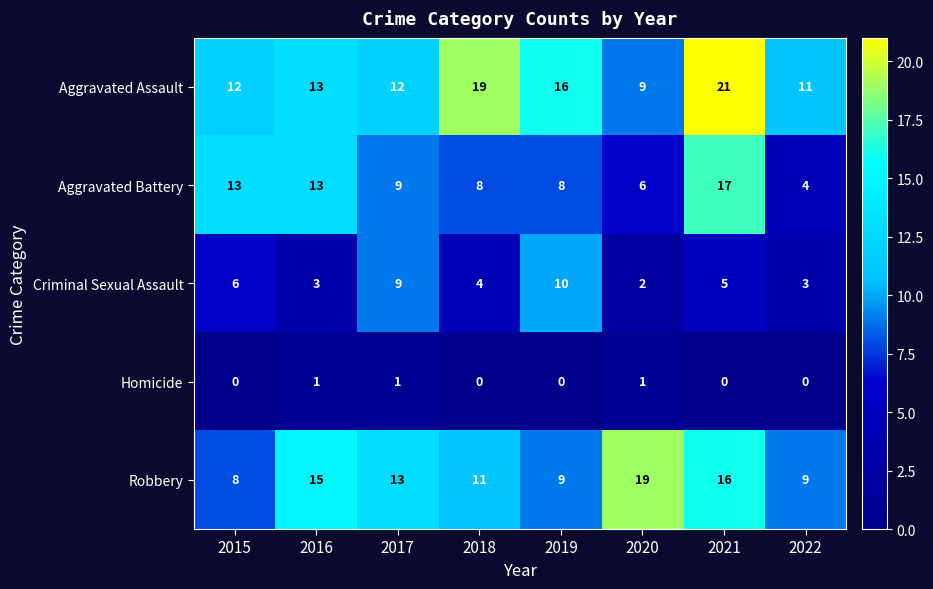

What is the difference between the highest and lowest values at 2015?

13